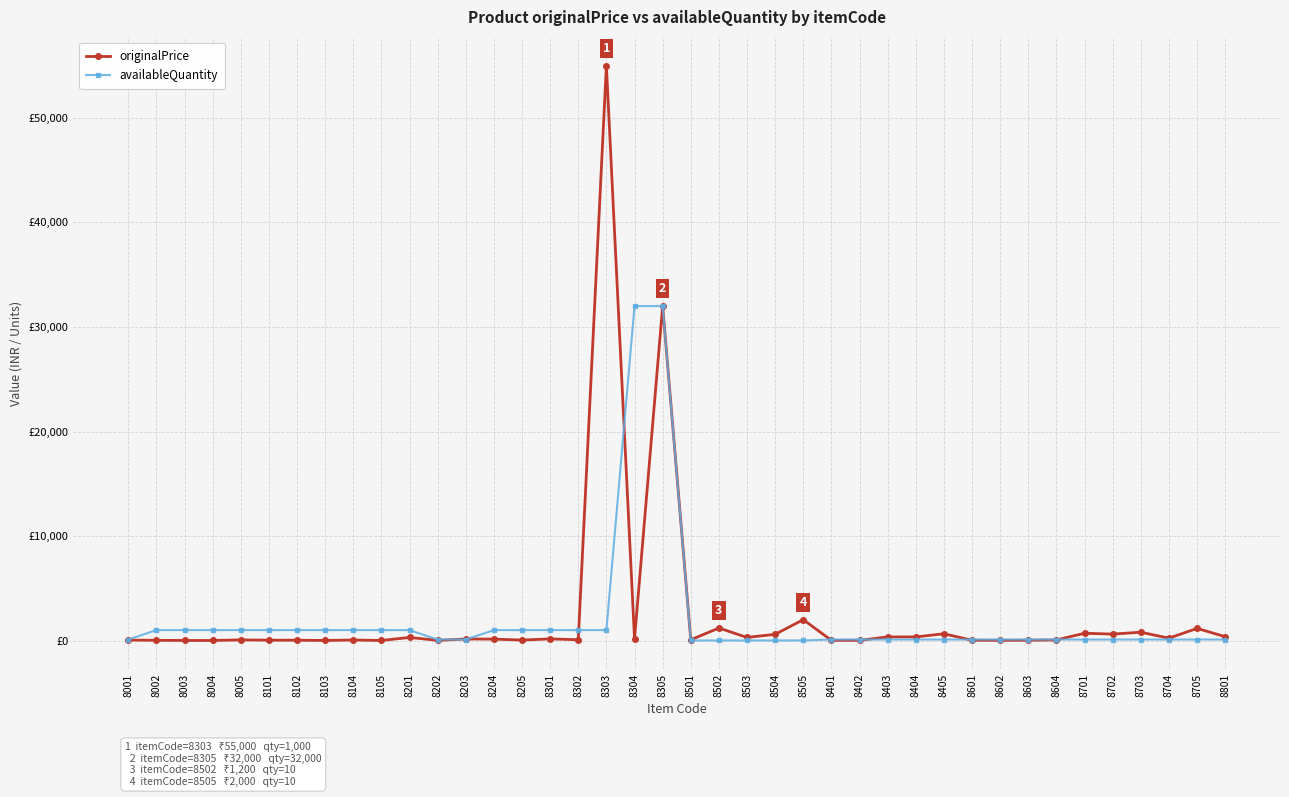

What is the value of the originalPrice point at the 8th from the left?

10